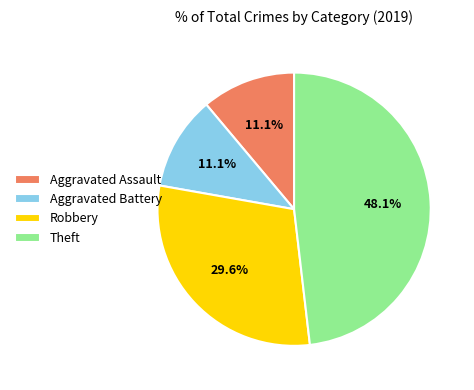

Does Theft represent more than half of the total?

No